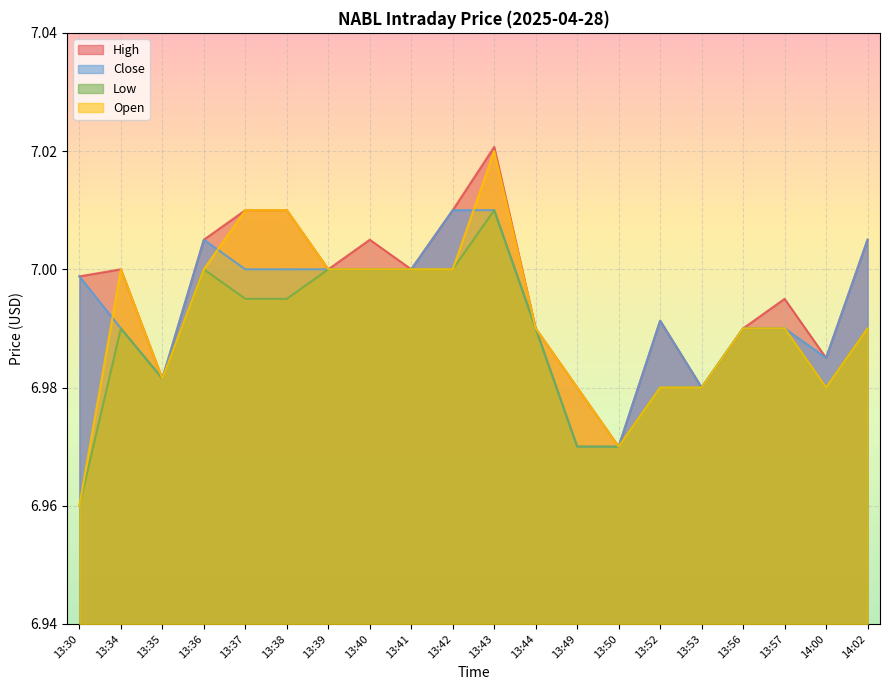

List the series in order of their peak value, highest first.

High, Open, Close, Low